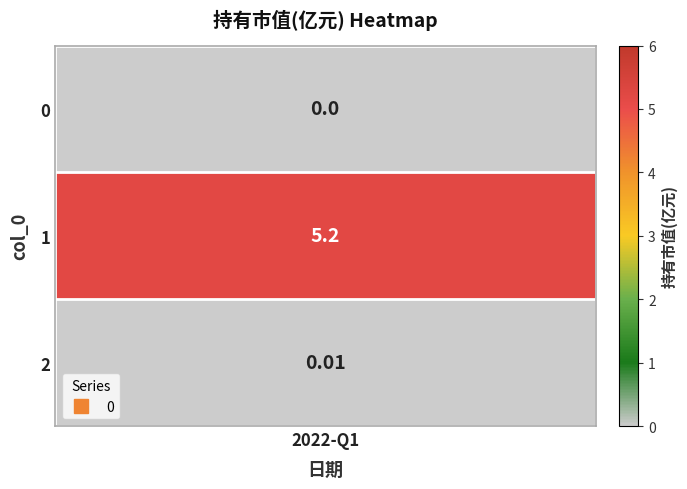

Reading left to right, list all the values displayed in this chart.

0.0	5.2	0.0